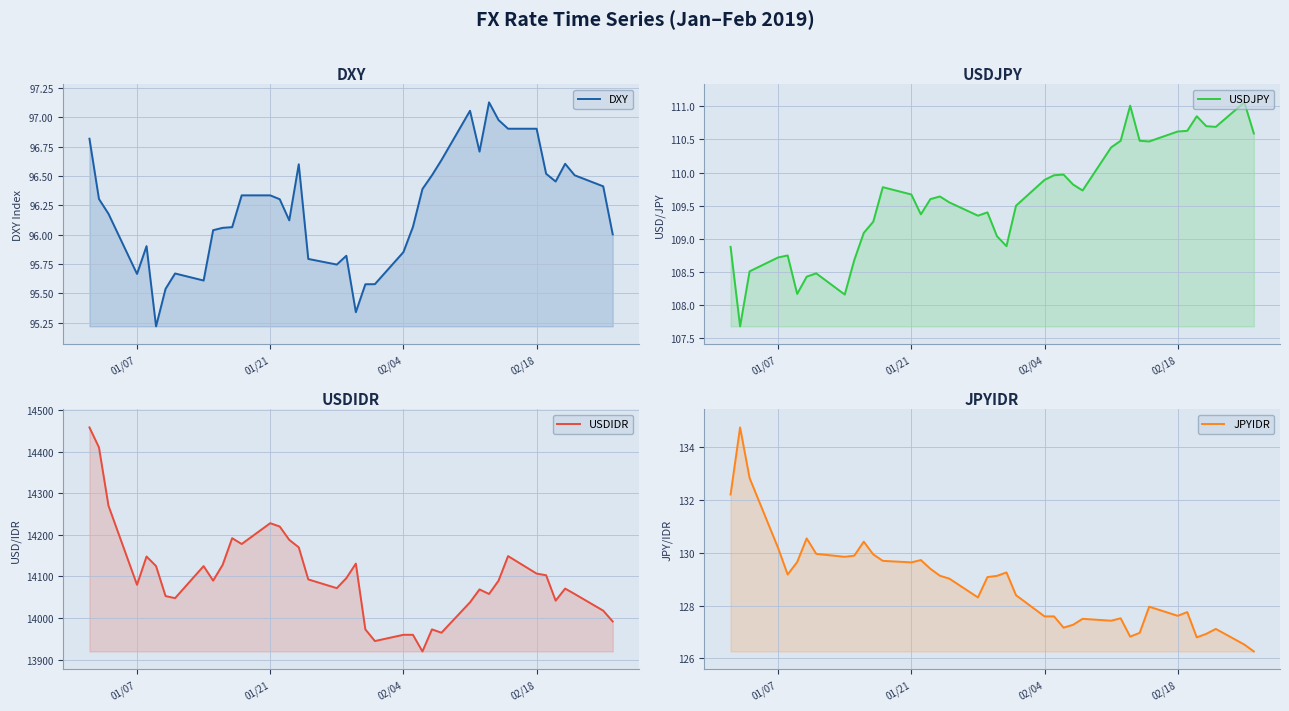

True or false: USDIDR has a value of 21139.1 at 17.

False